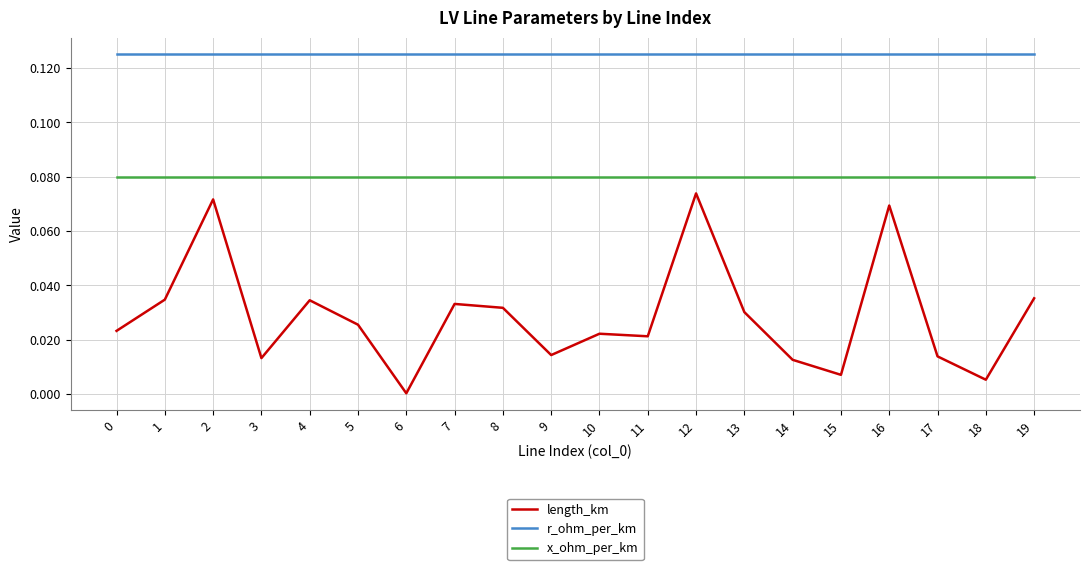

True or false: x_ohm_per_km and r_ohm_per_km cross at least once.

False